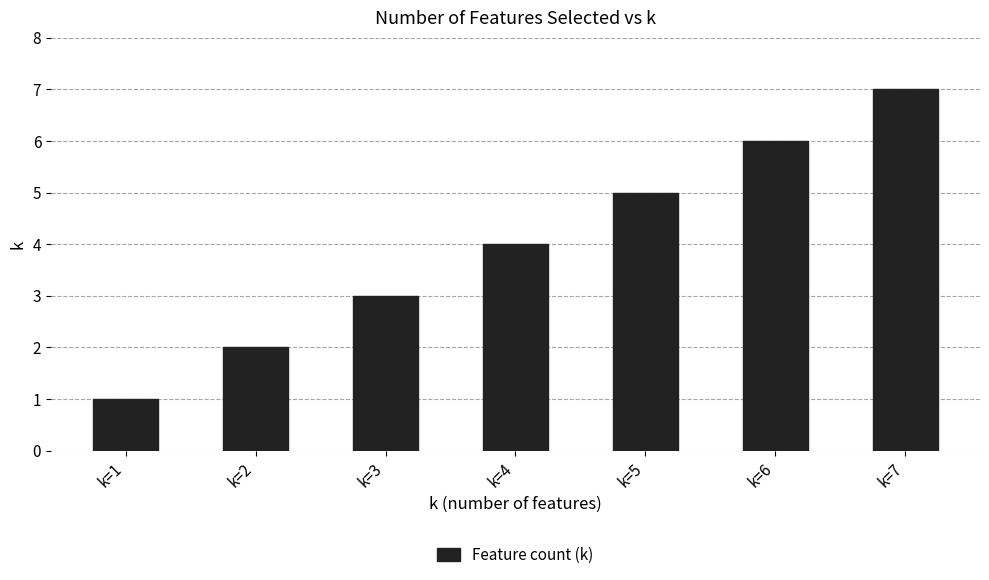

Which label corresponds to the smallest value in the chart?

k=1